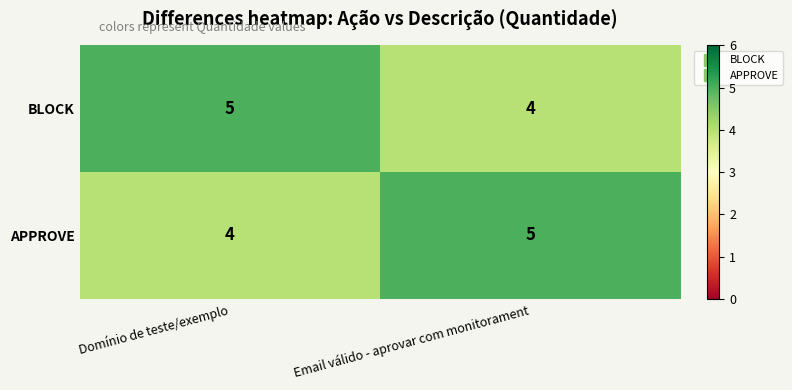

What is the sum of all APPROVE values?

9